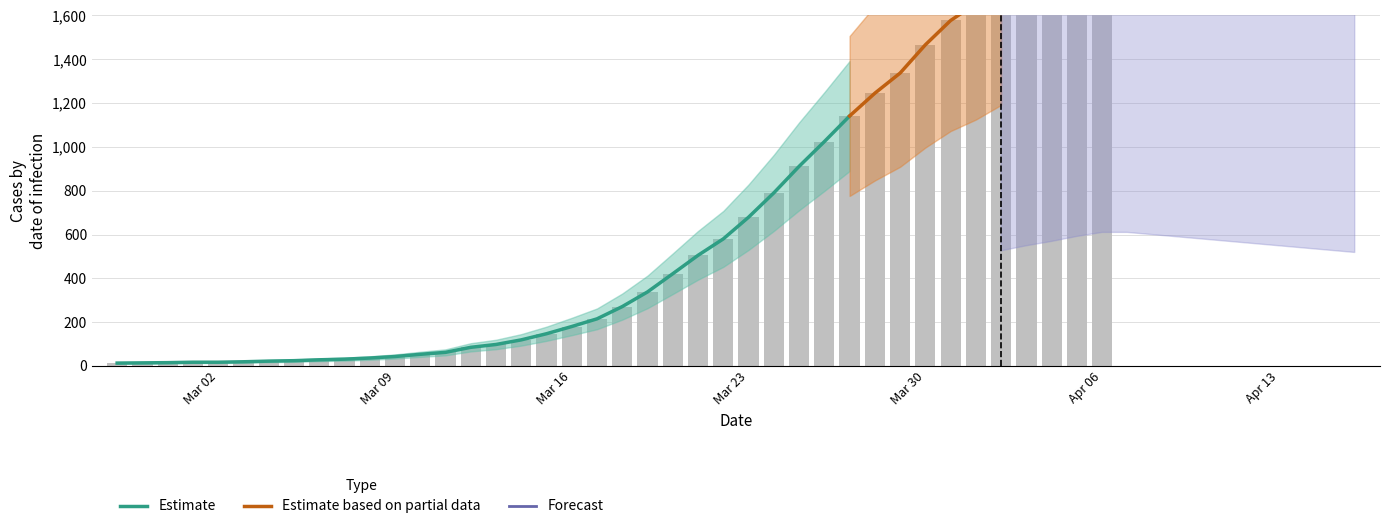

Which has a higher value, 2020-03-14 or 2020-04-05?

2020-04-05